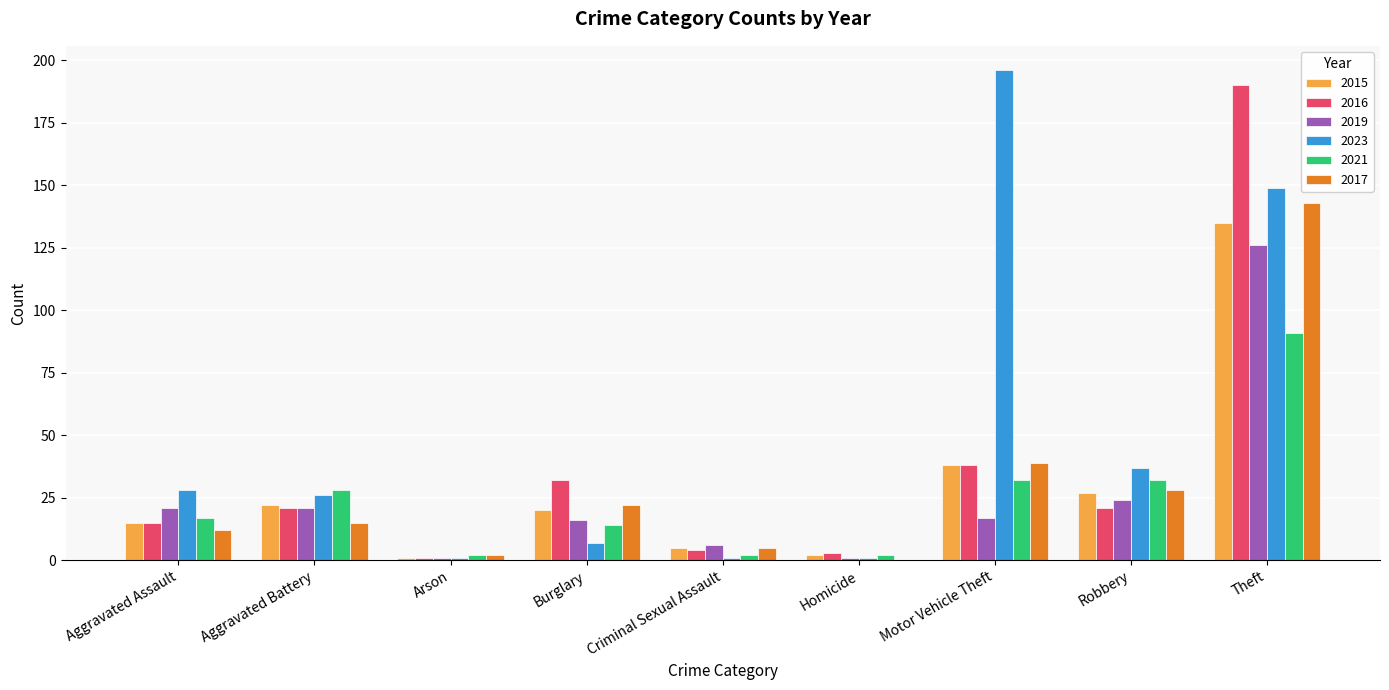

Which series has the widest spread of values?

2023